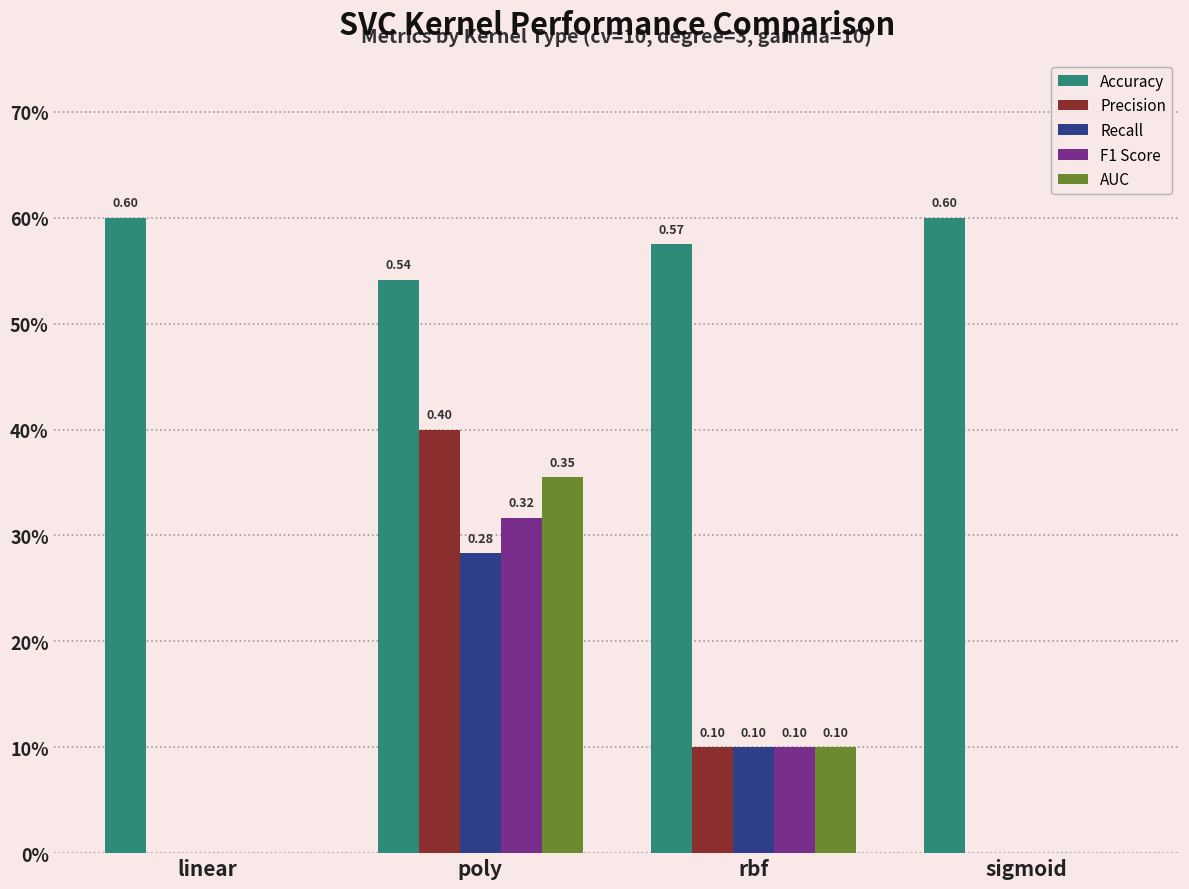

Rank the series at rbf from lowest to highest value.

Precision, Recall, F1 Score, AUC, Accuracy